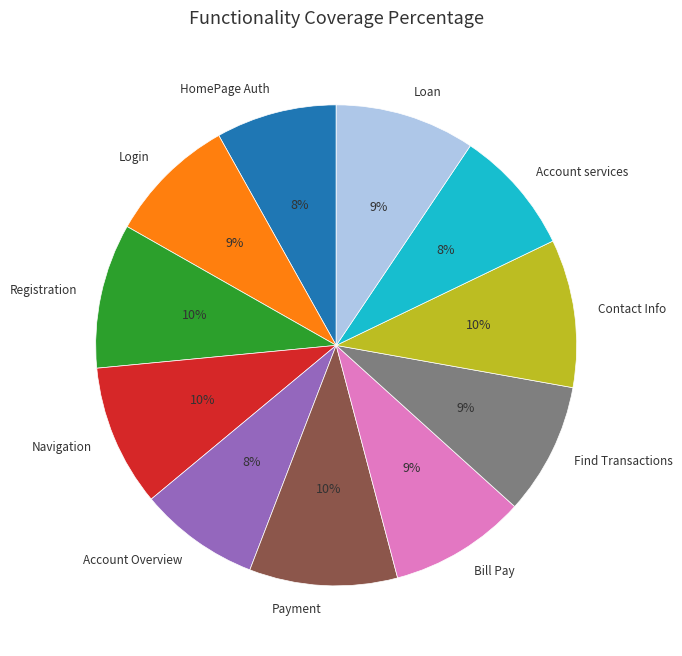

Is there a majority slice in this chart?

No